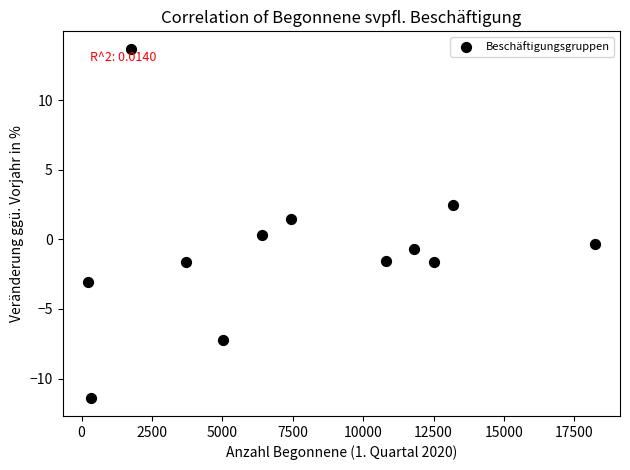

What Y value in the scatter plot is closest to 1?

1.4